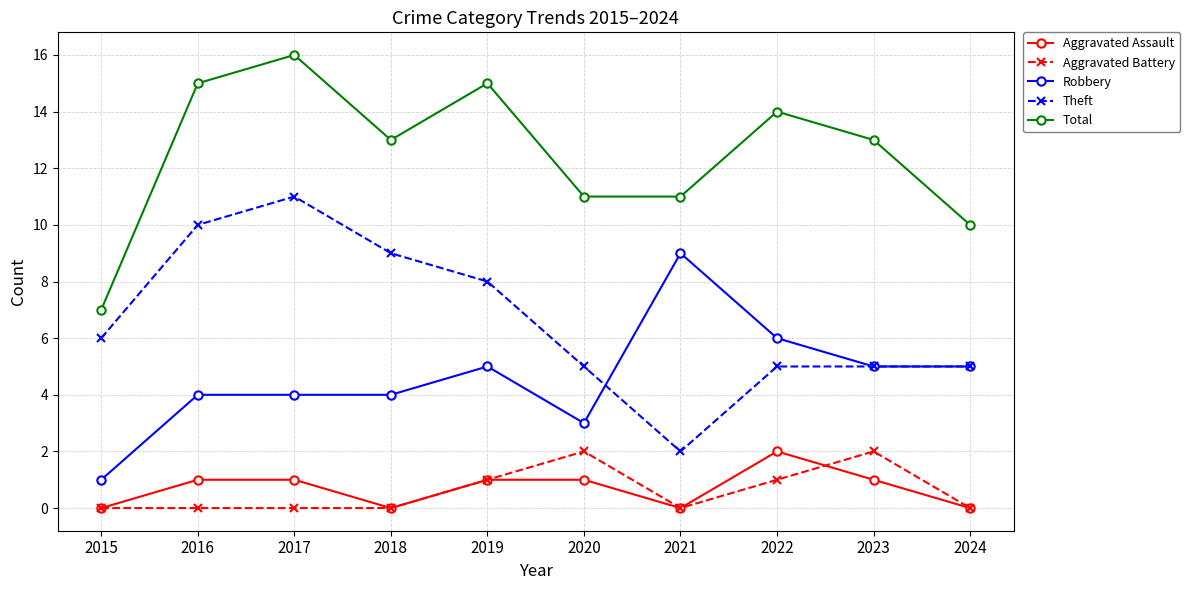

What is the sum of the Theft values at 2015 and 2018?

15